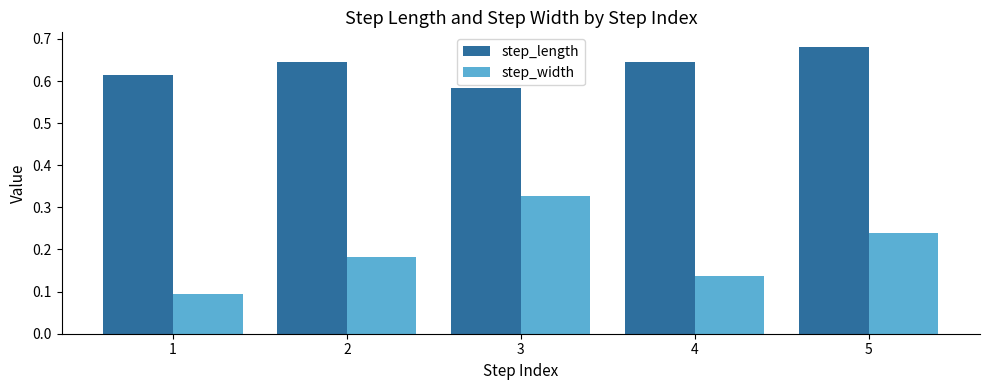

Which series changed the most between 2 and 4?

step_width